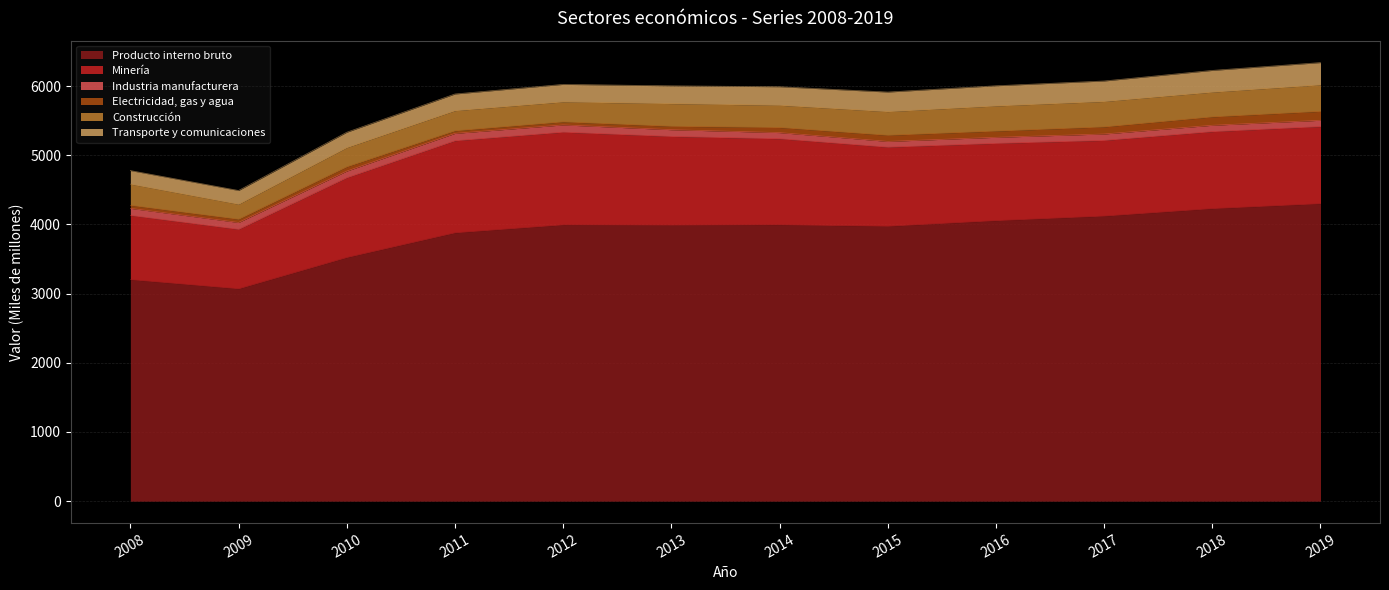

What is the sum of all Transporte y comunicaciones values?

3143